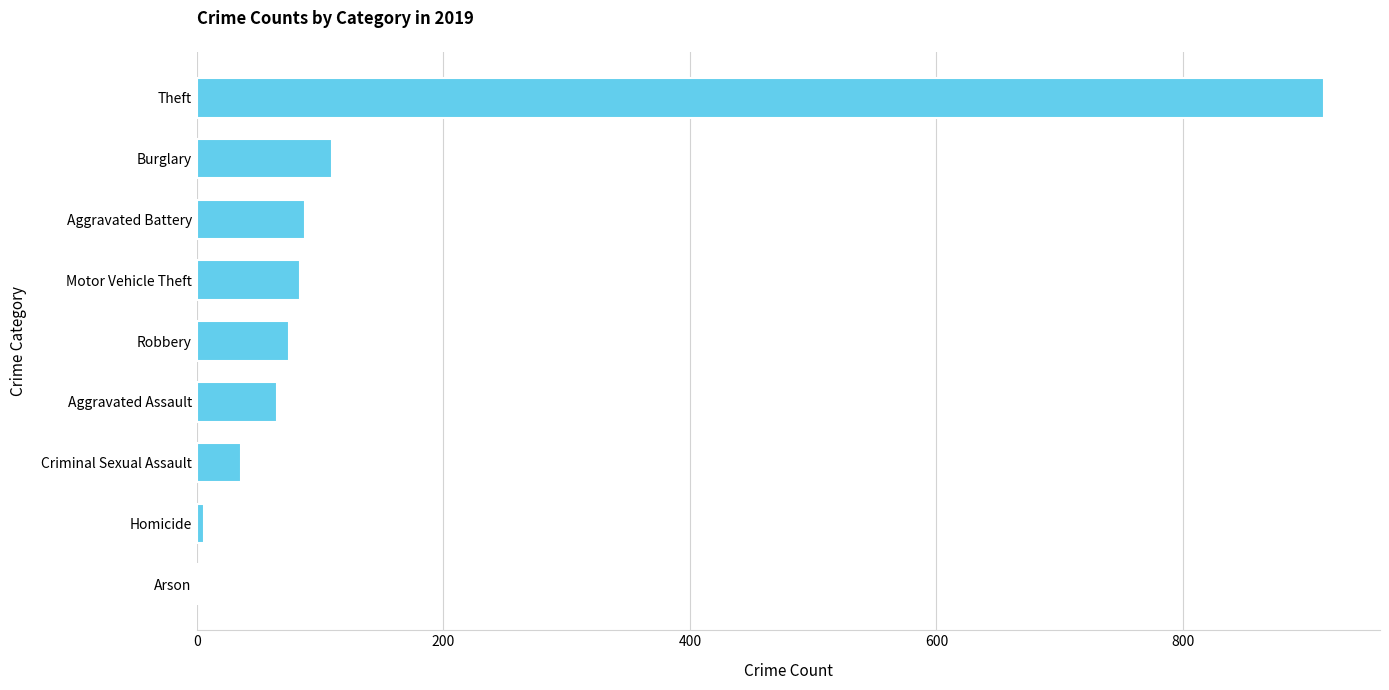

True or false: the data shows 36 at Criminal Sexual Assault.

True